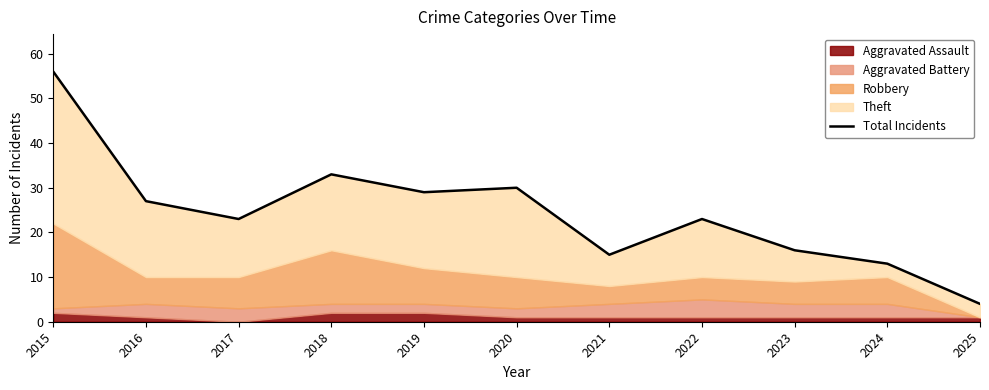

Which label corresponds to the smallest value in the chart?

2025